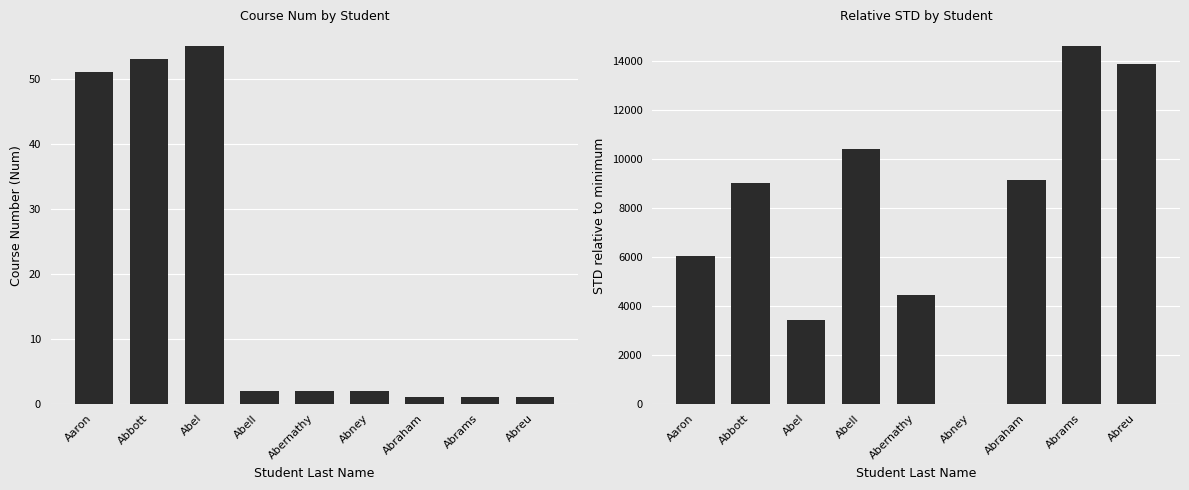

How many data points in STD relative to minimum are above 9038?

4